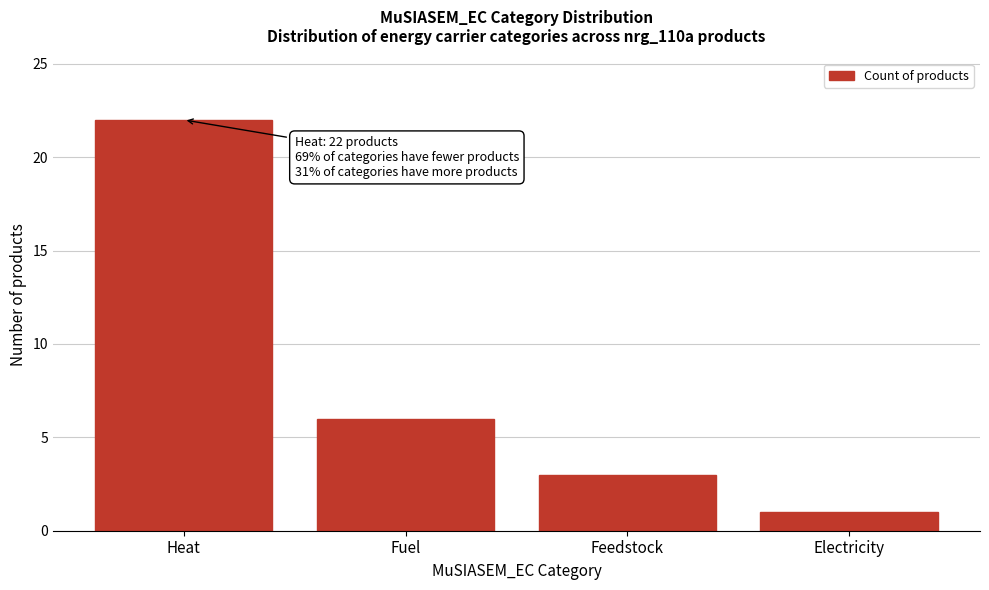

Reading left to right, what are all the values shown in this chart?

Heat=22	Fuel=6	Feedstock=3	Electricity=1